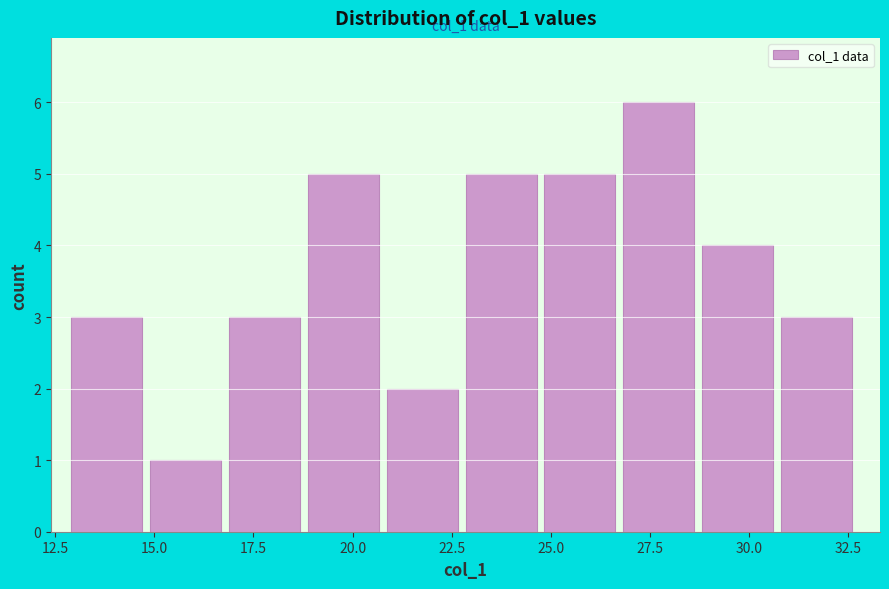

Around what value on the x-axis is the tallest bar? Give the approximate position of its centre, as read against the axis.

27.5